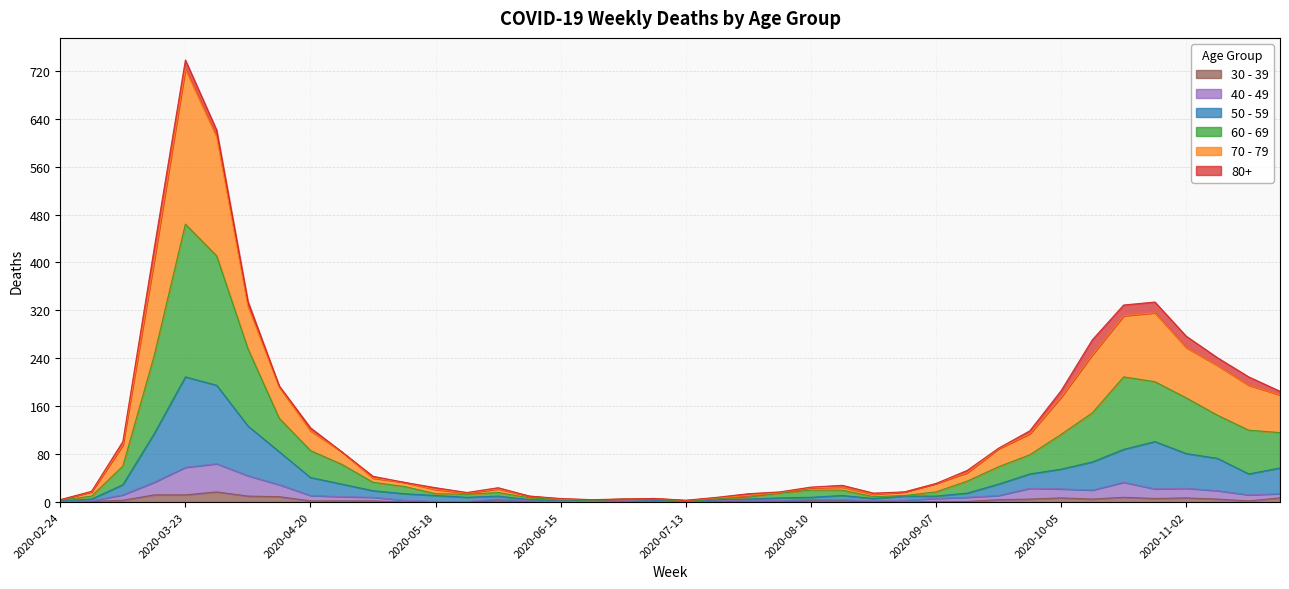

Between 2020-10-12 and 2020-11-02, which series saw the biggest shift?

60 - 69